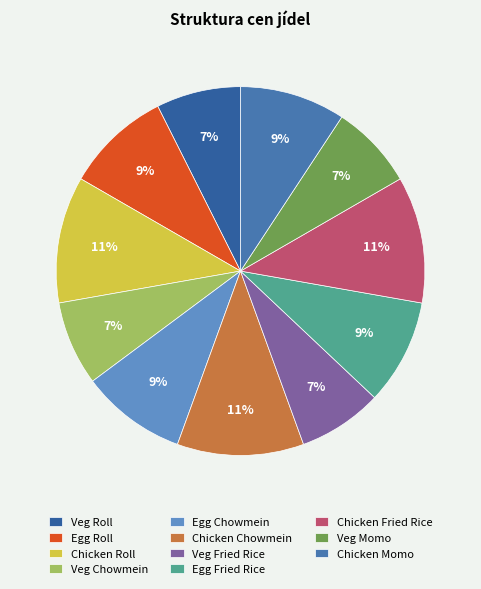

Does Chicken Fried Rice account for over 50% of the chart?

No